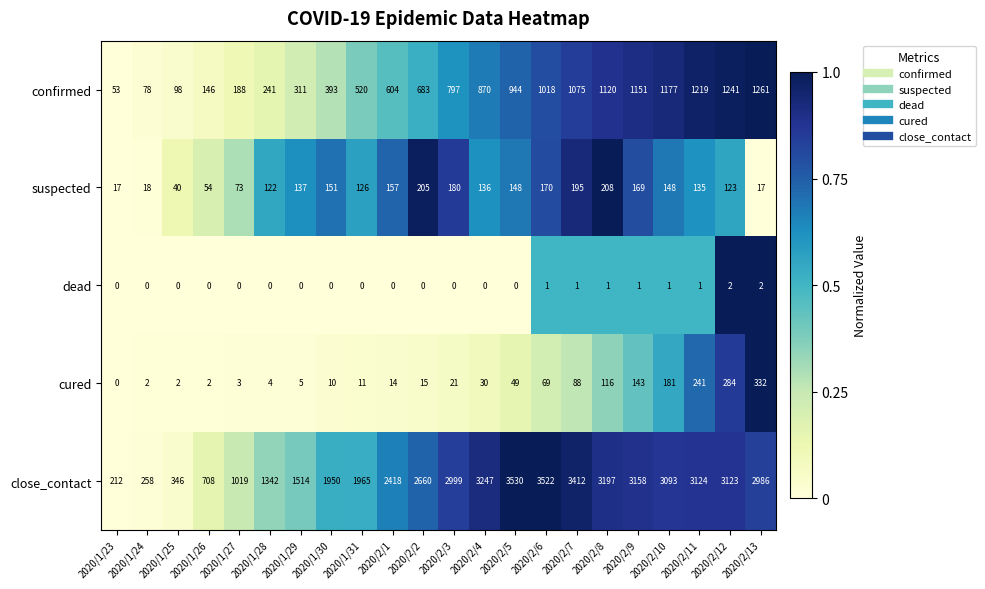

At which category is the sum across all series the highest?

2020/2/6